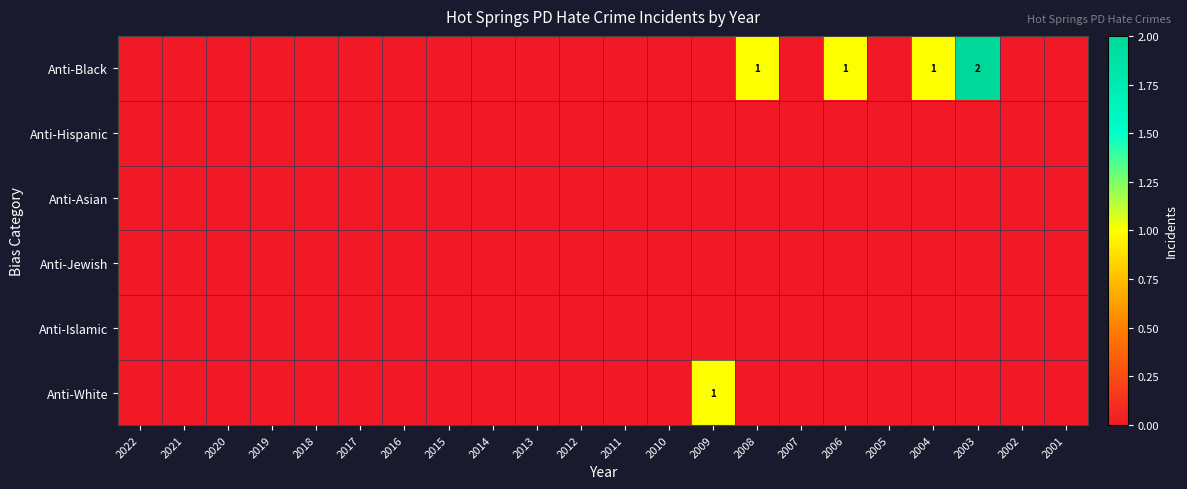

Which category has the lowest value in the Anti-Asian series?

2022